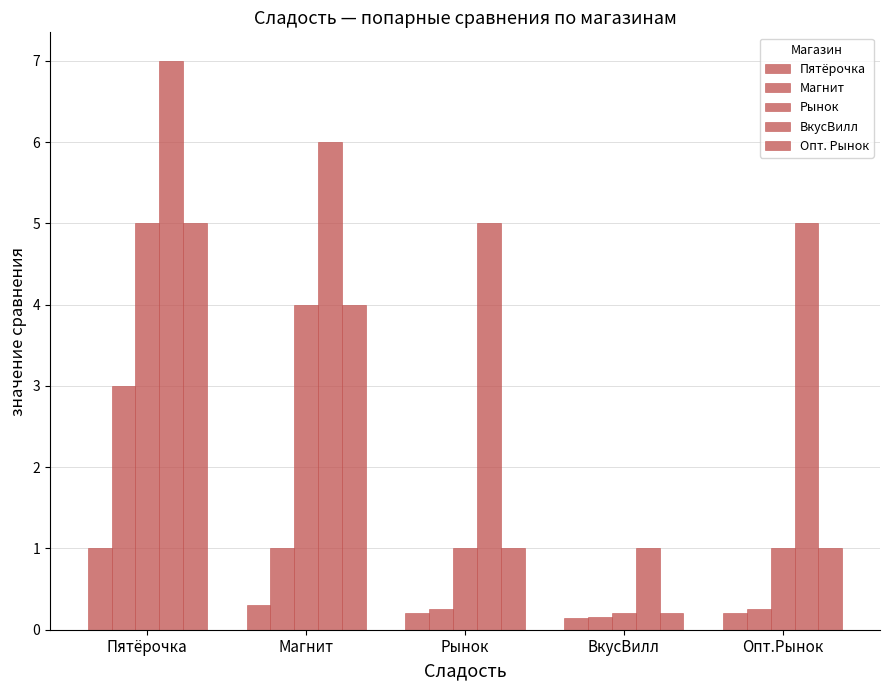

How many bars are there in total?

25